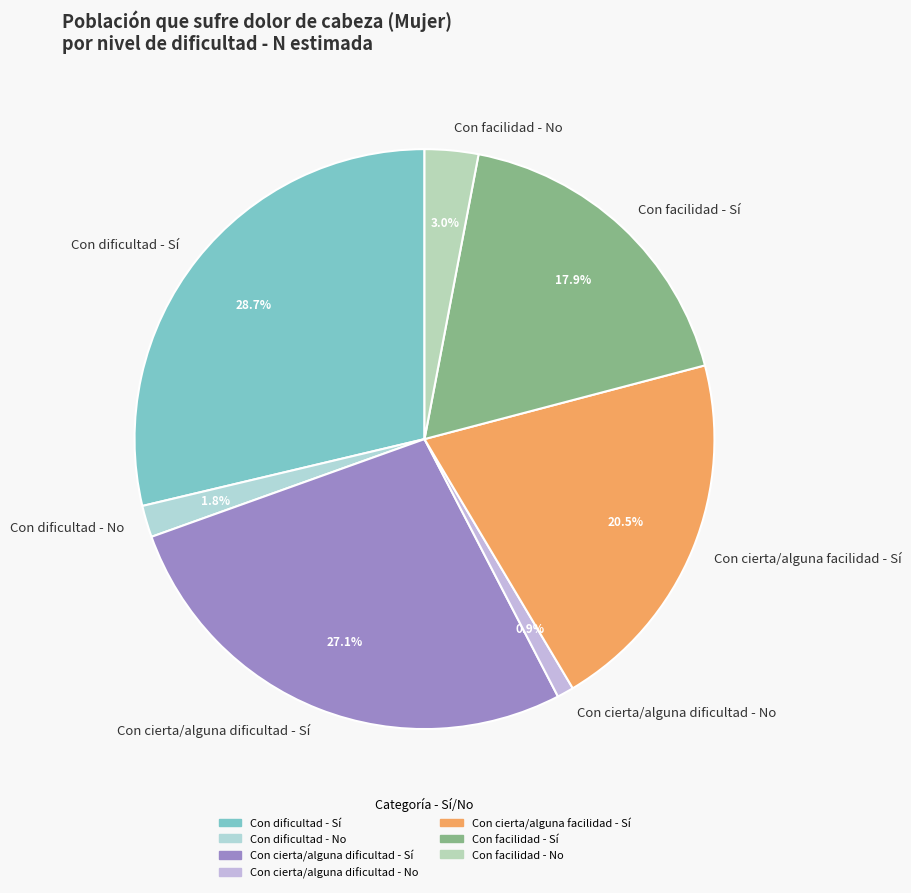

Which has a higher value, Con cierta/alguna dificultad - No or Con cierta/alguna dificultad - Sí?

Con cierta/alguna dificultad - Sí